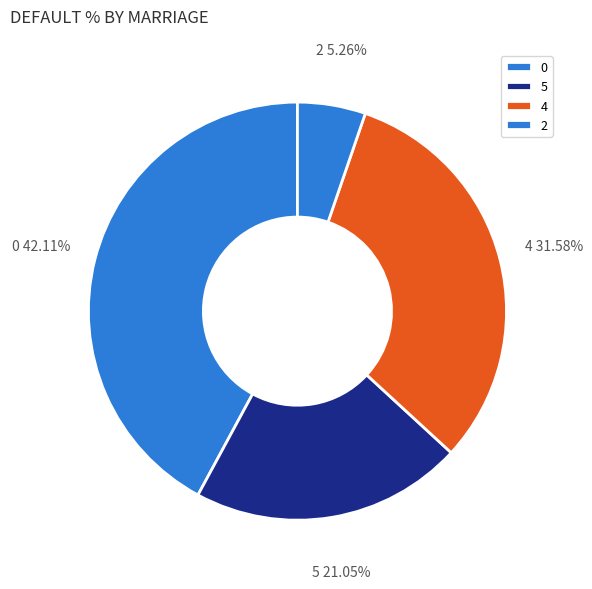

Does 0 represent more than half of the total?

No